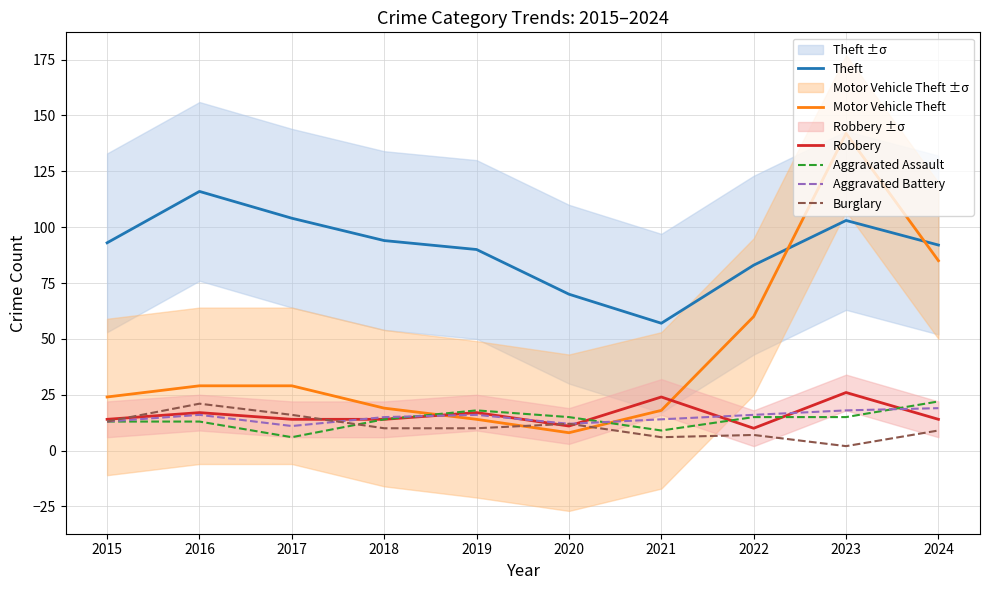

What is the difference between the highest and lowest values at 2022?

76